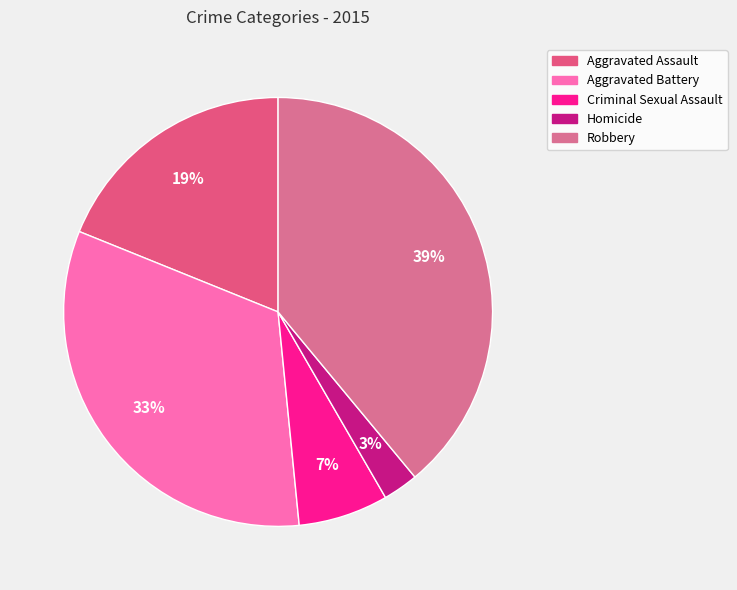

How many segments does this pie chart have?

5